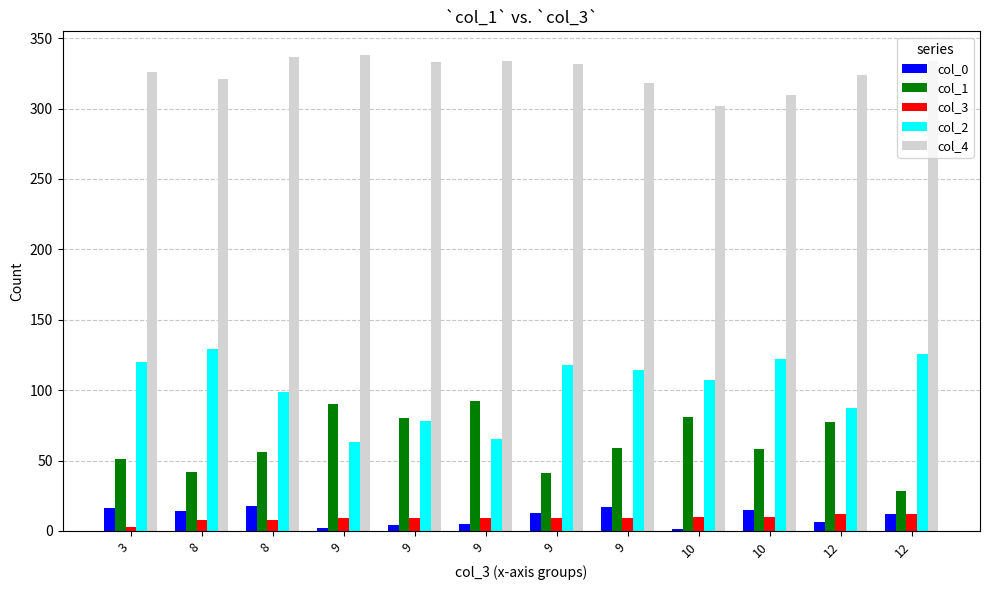

How many data points does each series have?

12